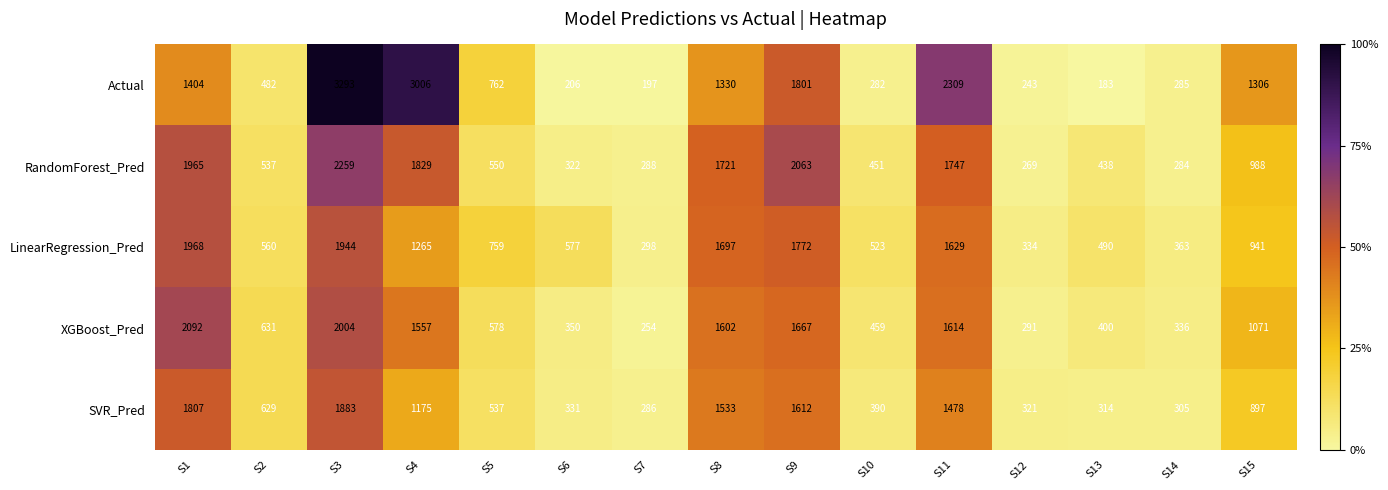

The value of RandomForest_Pred at S5 is 221. True or false?

False